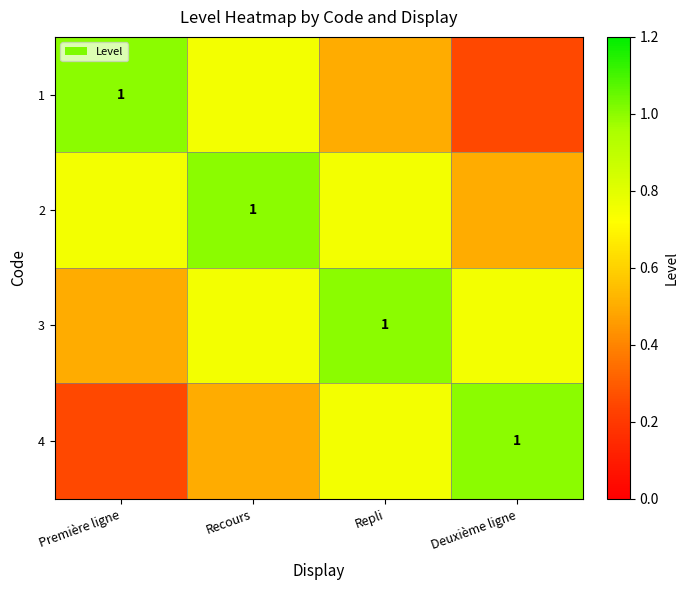

What is the difference between the highest and lowest values at Première ligne?

0.8